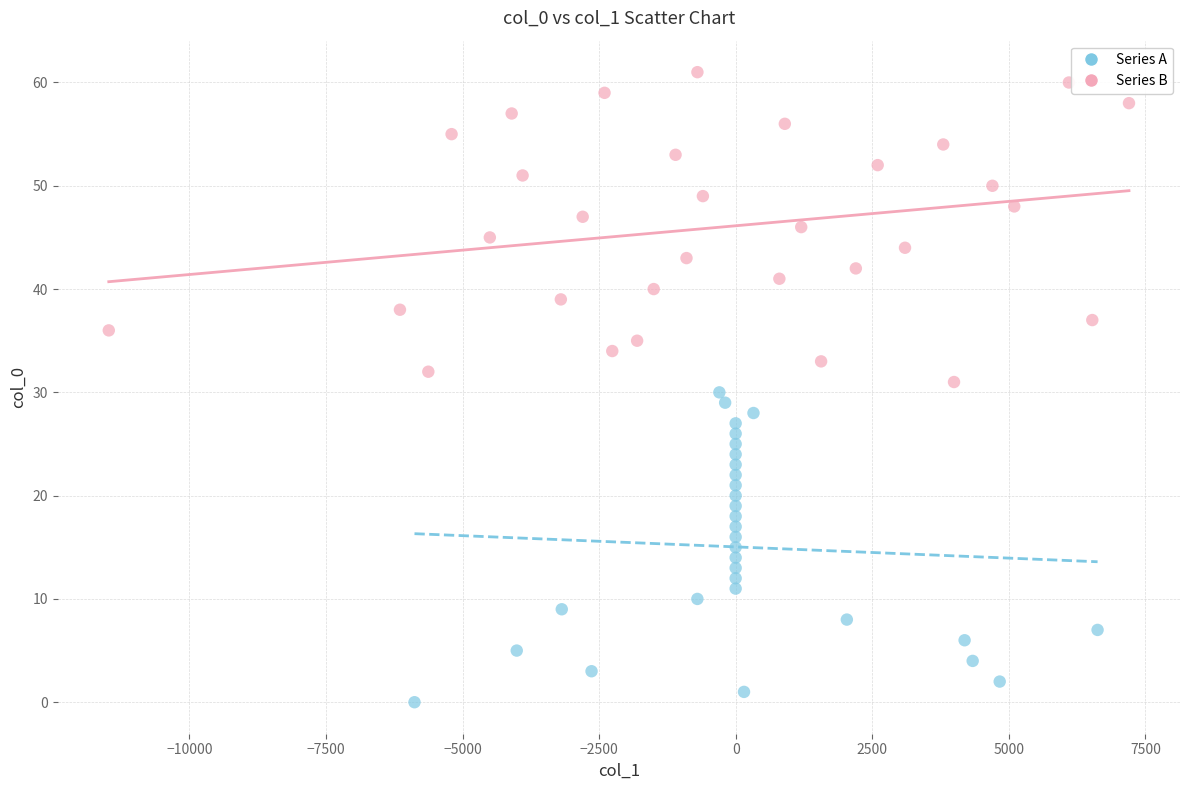

Which series contains the lowest Y value?

Series A